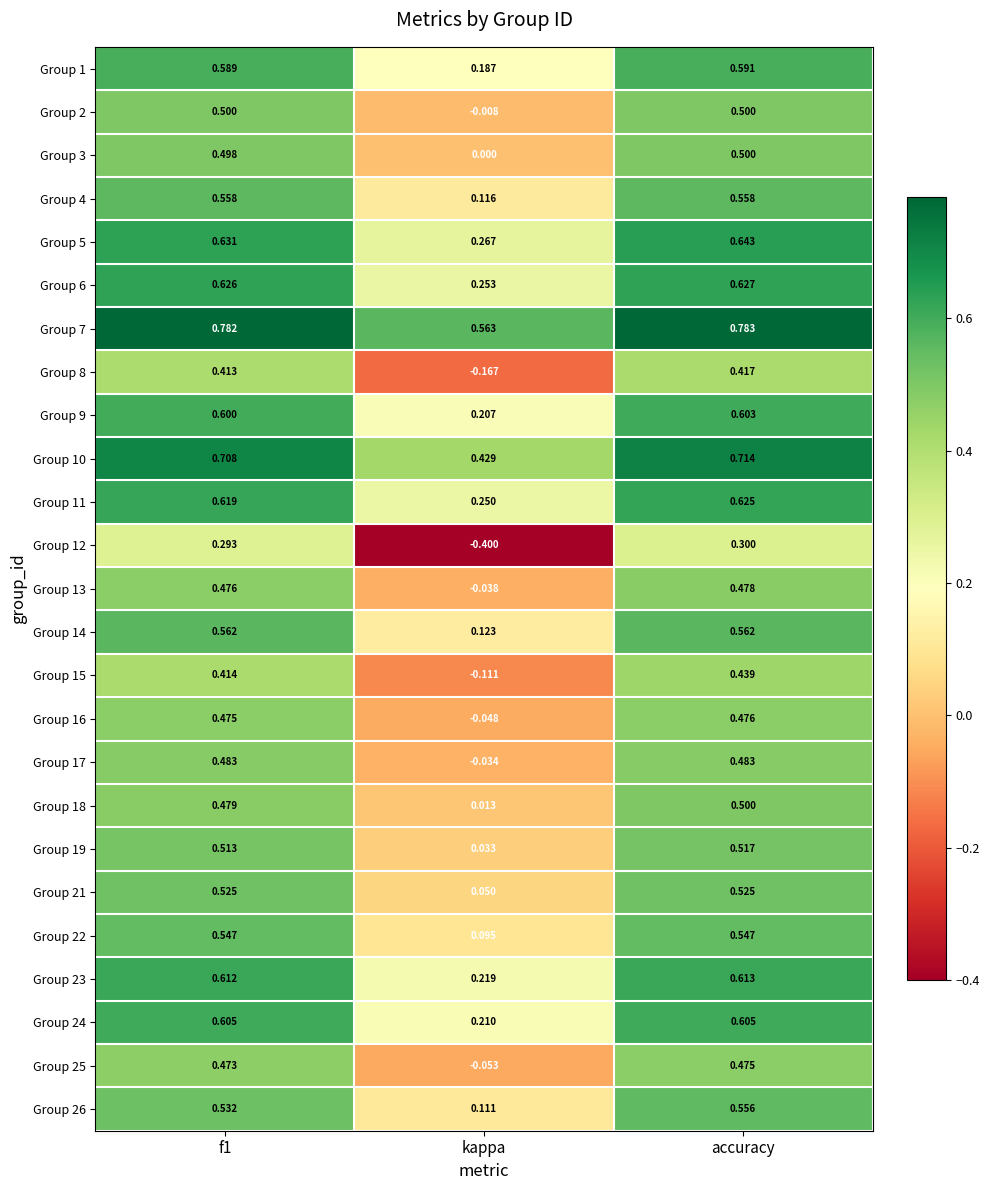

Which series has the widest spread of values?

Group 12